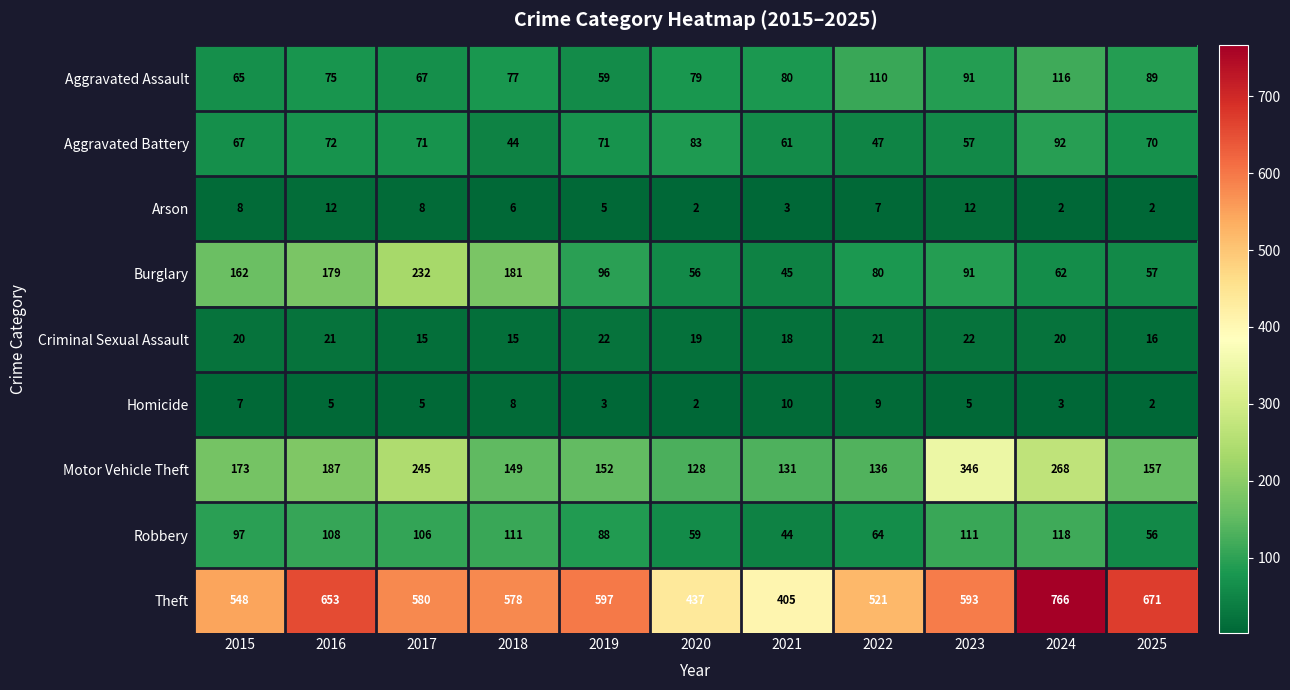

Is it true that Burglary equals 226 at 2015?

False